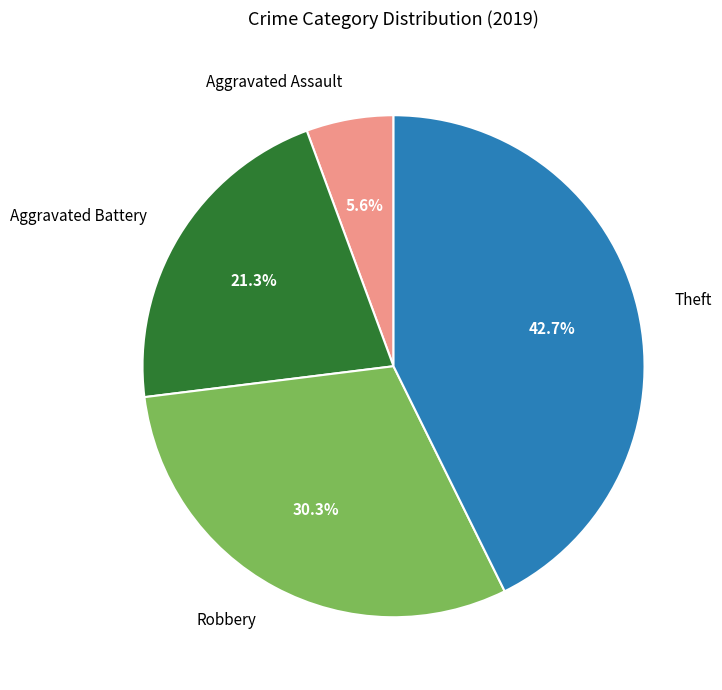

Combined, do Aggravated Battery and Robbery account for over 50%?

Yes